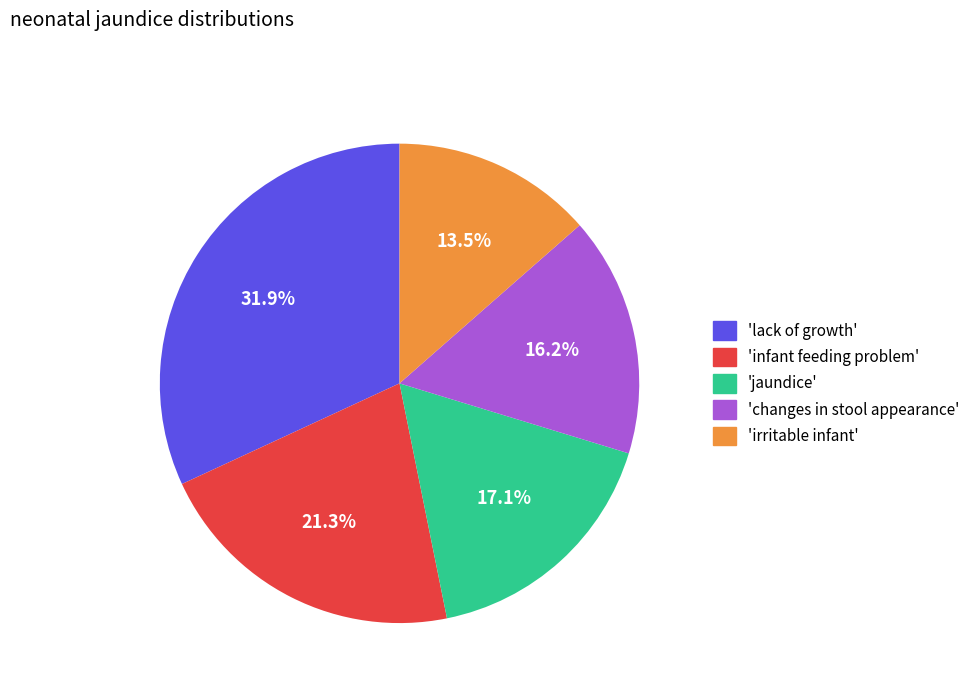

Does any single category account for the majority?

No